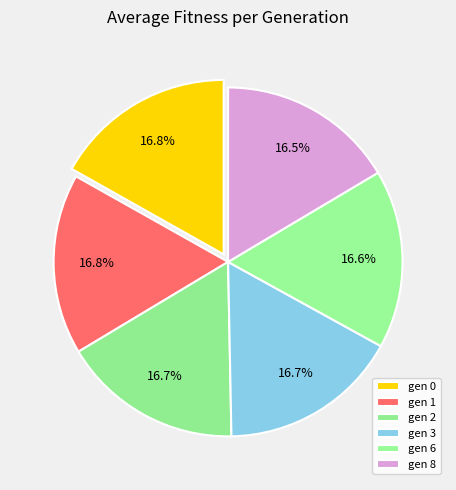

How many segments does this pie chart have?

6